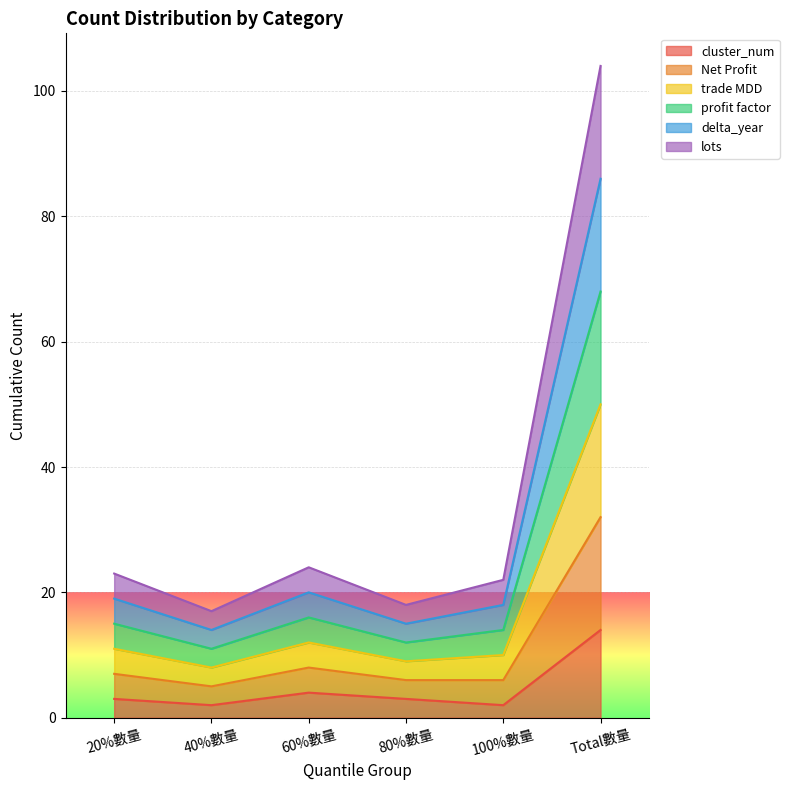

List the labels in order of profit factor value, smallest first.

40%數量, 80%數量, 100%數量, 20%數量, 60%數量, Total數量